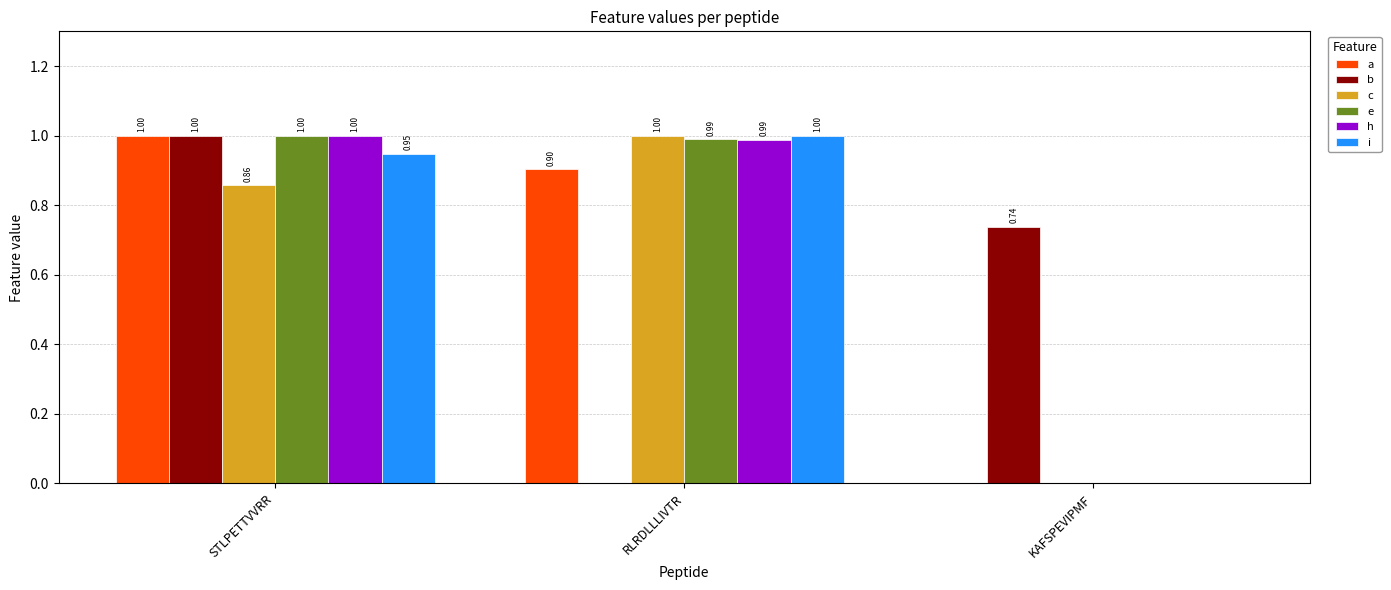

Count the number of categories in the chart.

3